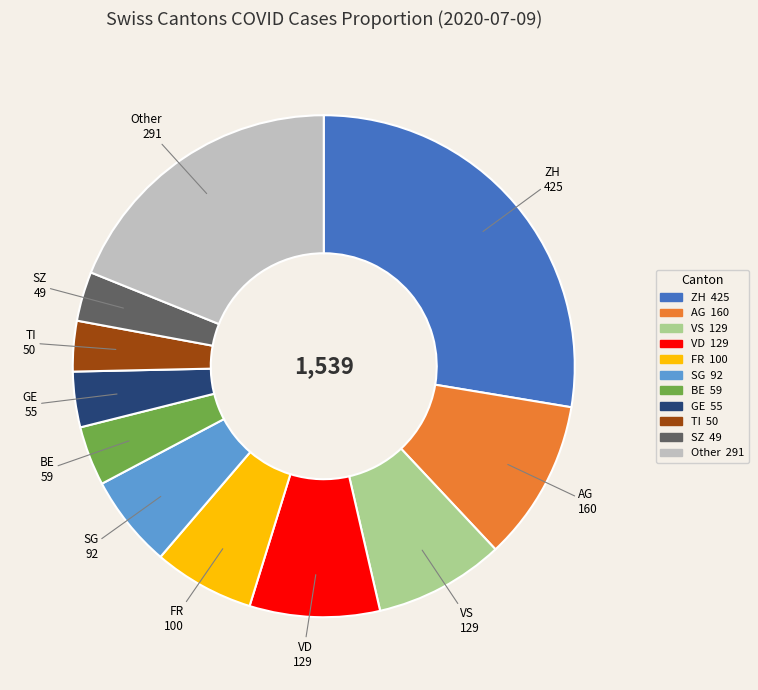

Is there a majority slice in this chart?

No